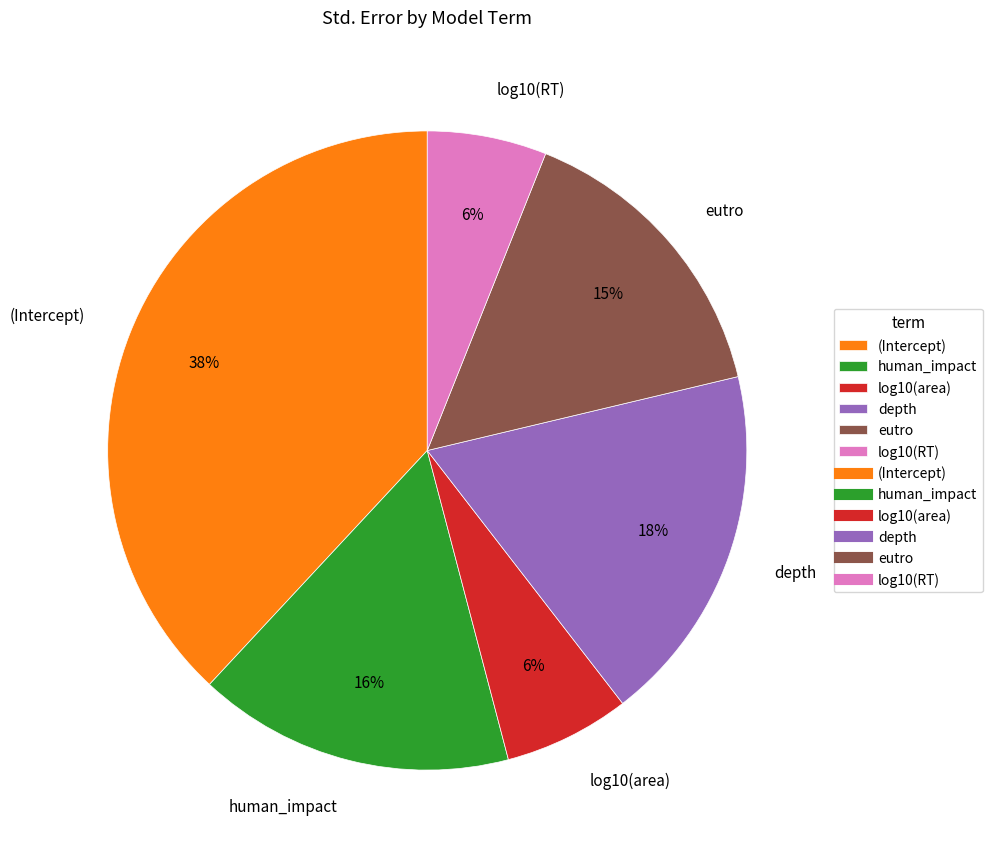

Is depth the majority of the pie?

No